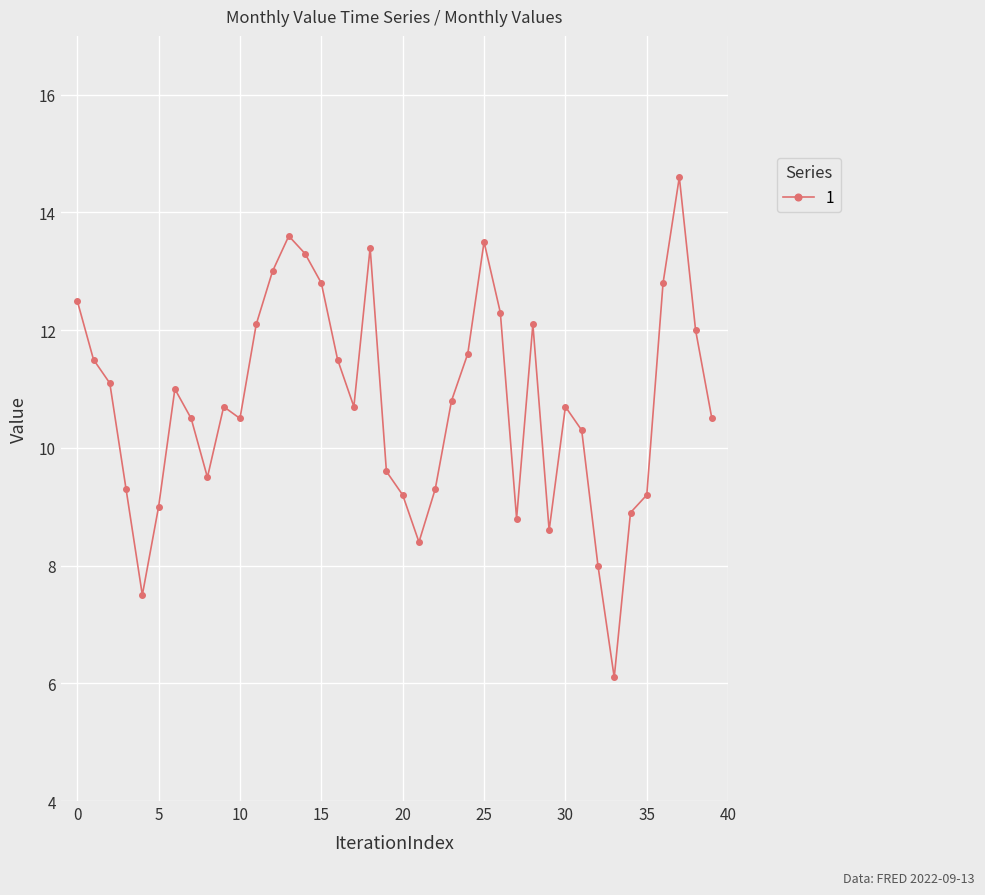

What is the minimum value shown in the chart?

6.1